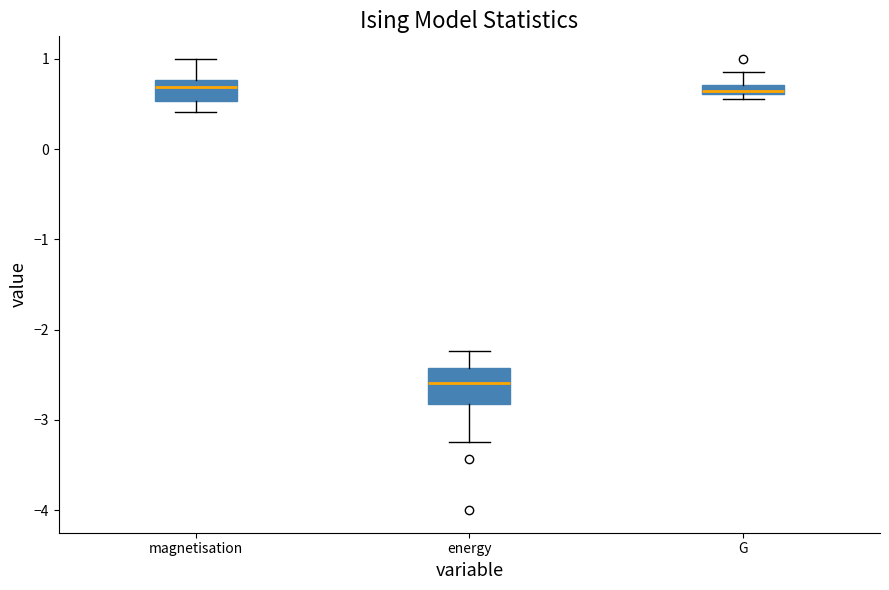

Comparing the boxes themselves (not the whiskers), which one is the tallest?

energy